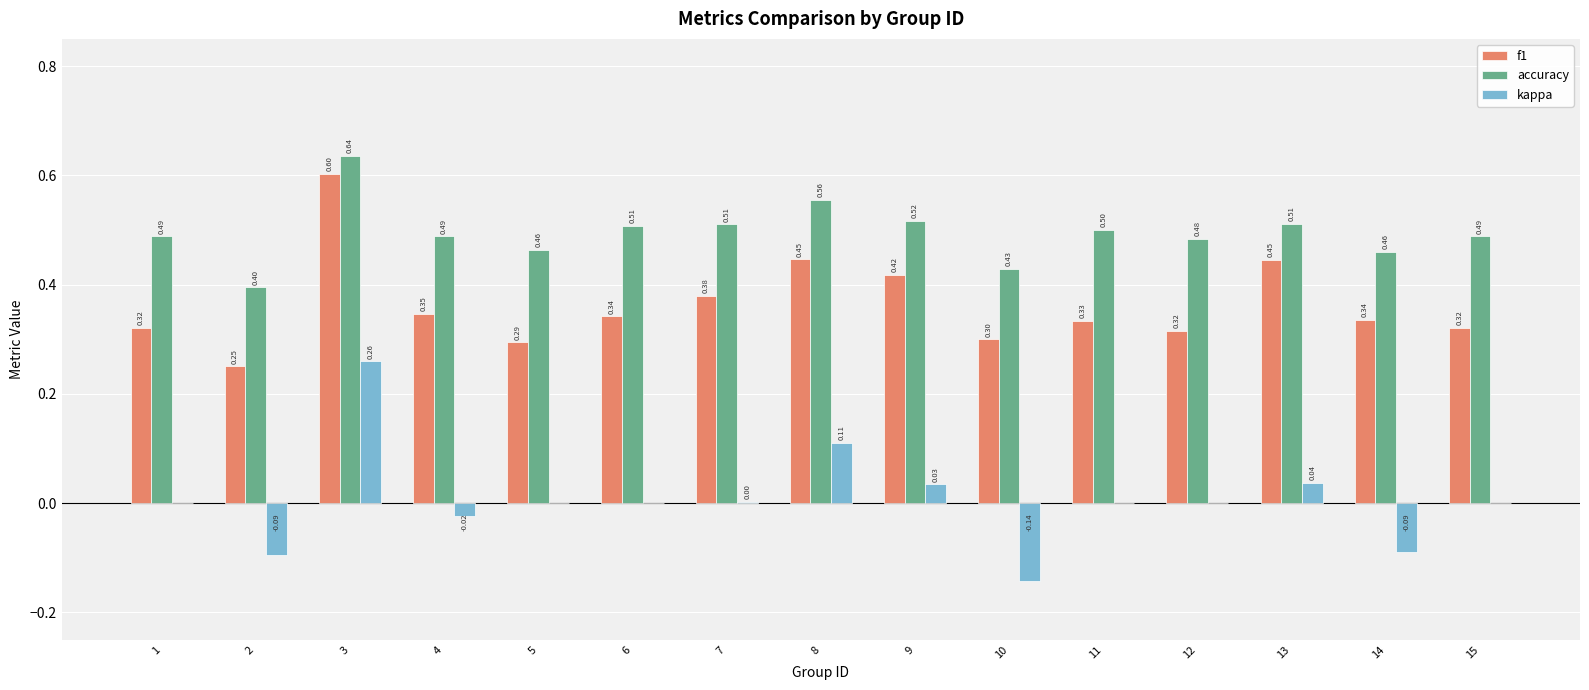

Between 3 and 11, which series saw the biggest shift?

f1